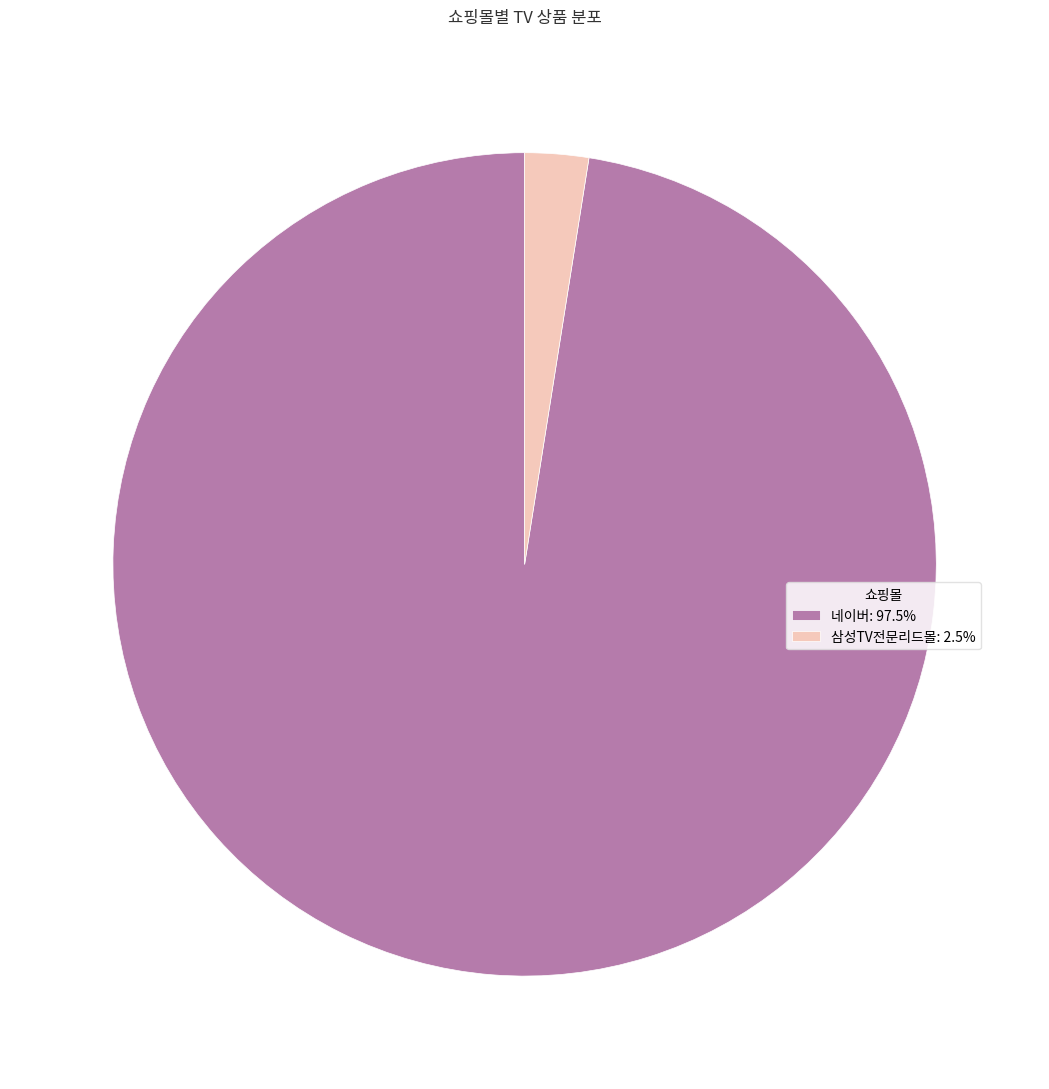

Is there a majority slice in this chart?

Yes